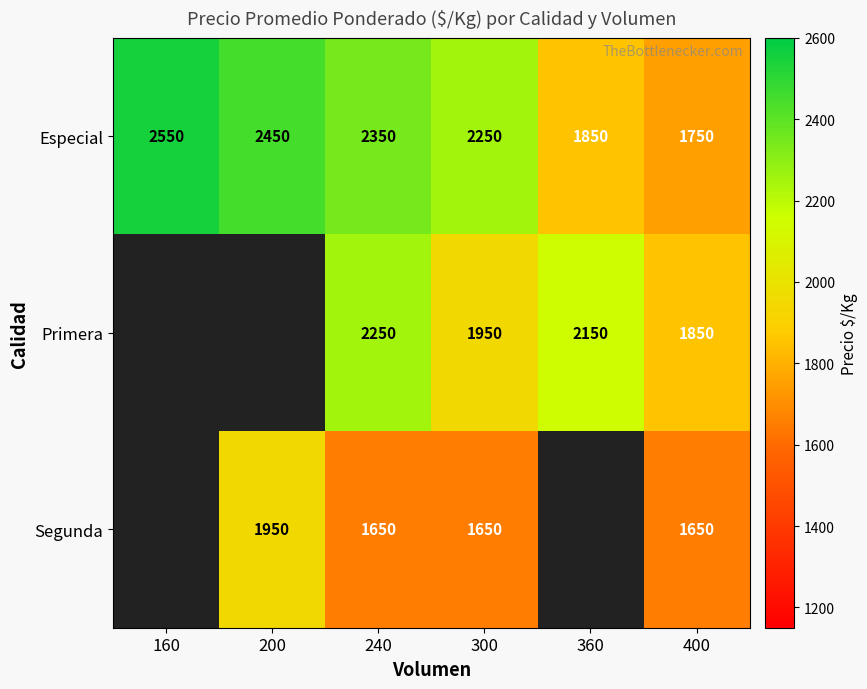

Which category has the highest value across all series?

160